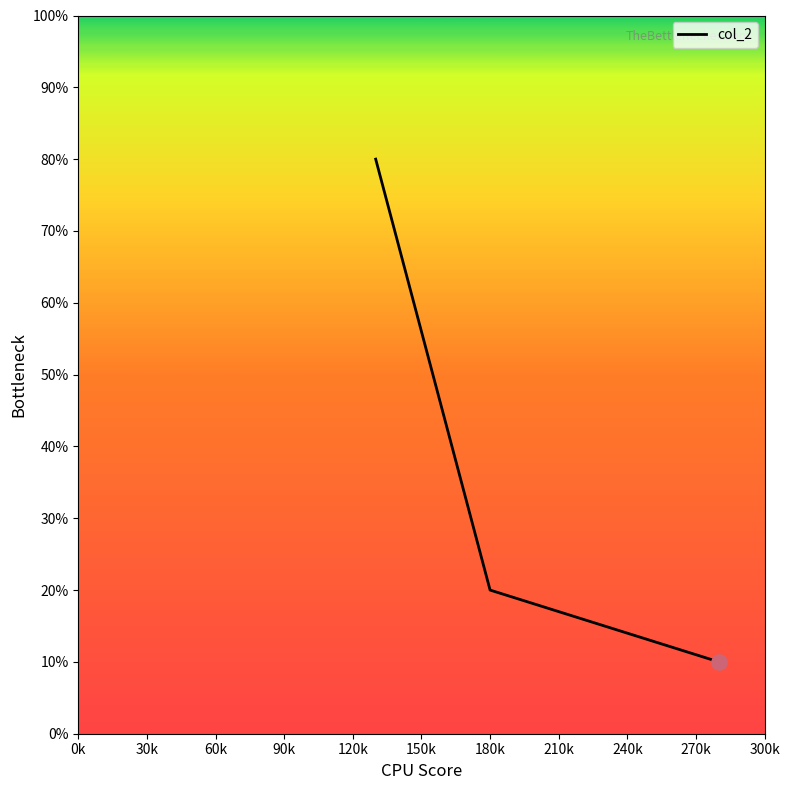

What is the minimum value shown in the chart?

10